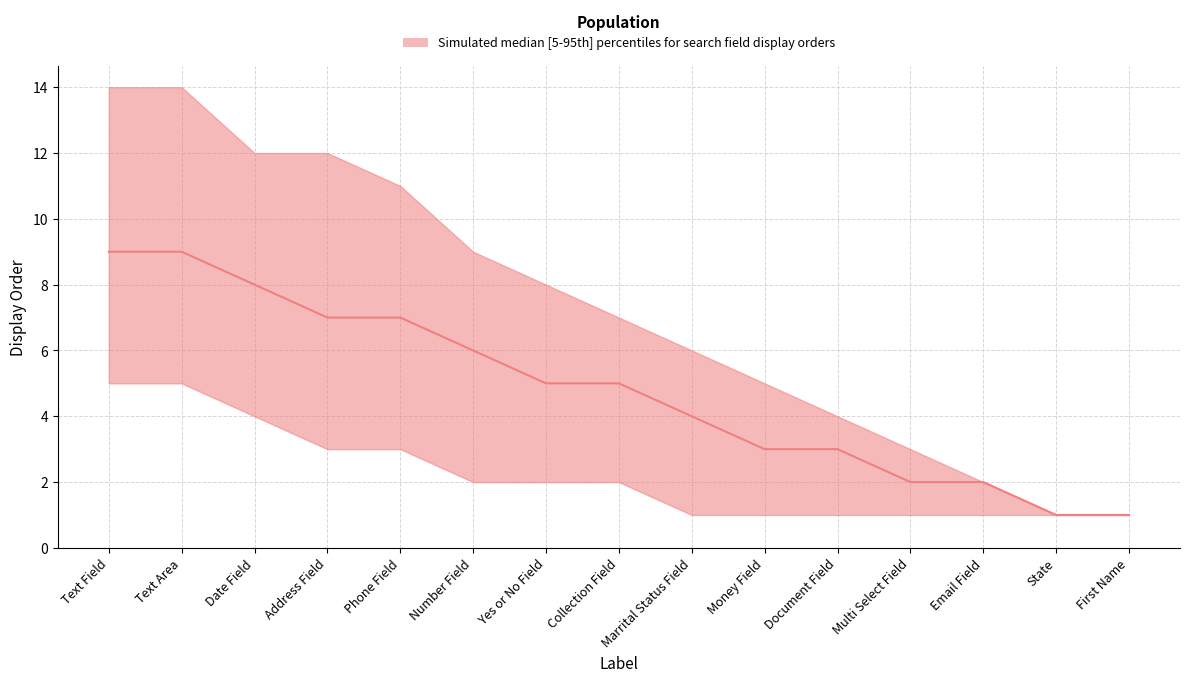

List the labels in order of upper value, smallest first.

State, First Name, Email Field, Multi Select Field, Document Field, Money Field, Marrital Status Field, Collection Field, Yes or No Field, Number Field, Phone Field, Date Field, Address Field, Text Field, Text Area